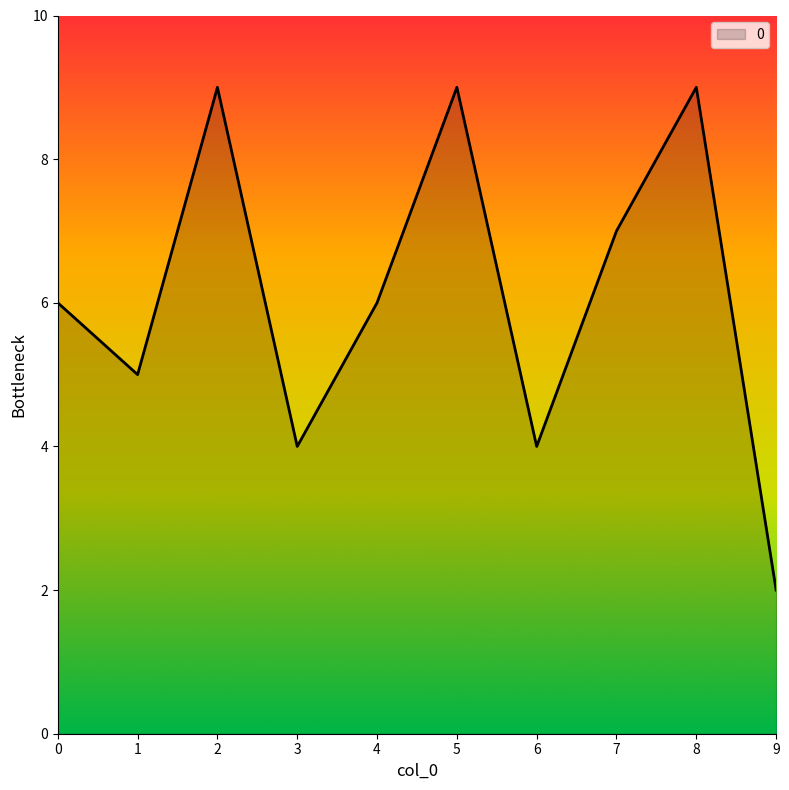

Approximately how many times larger is the value at 2 compared to 8?

1.0